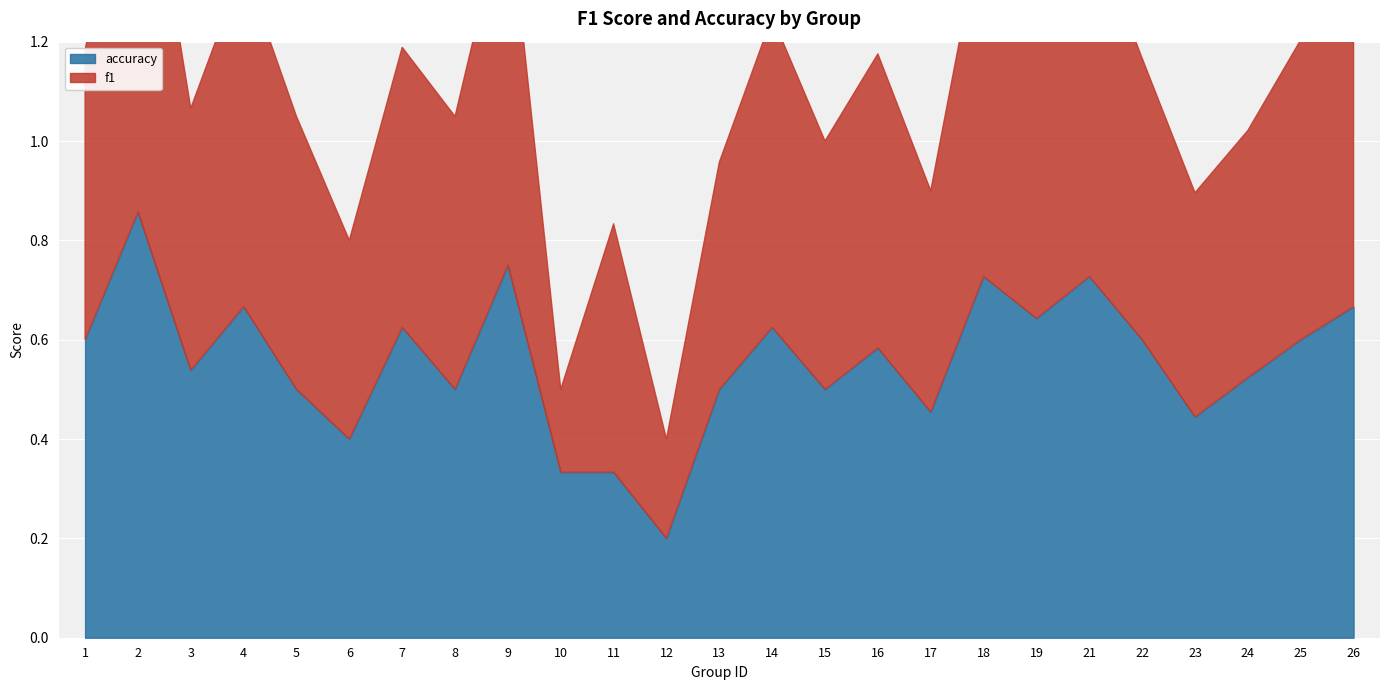

What is the difference between the maximum and minimum values in the f1 series?

0.7